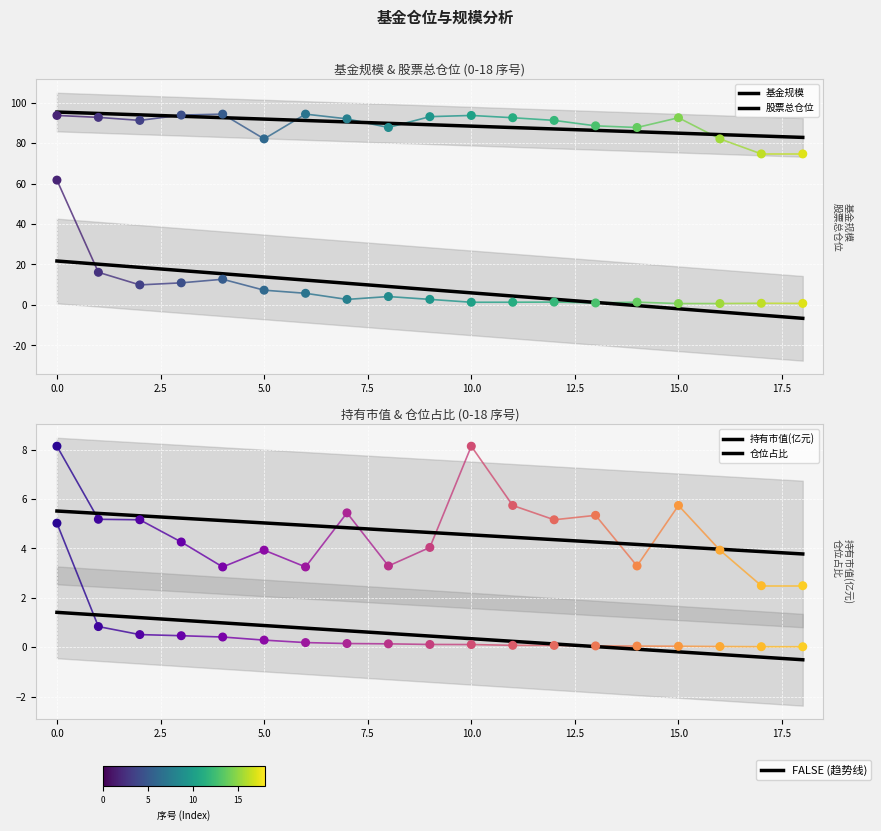

Which series has the largest total across all categories?

股票总仓位